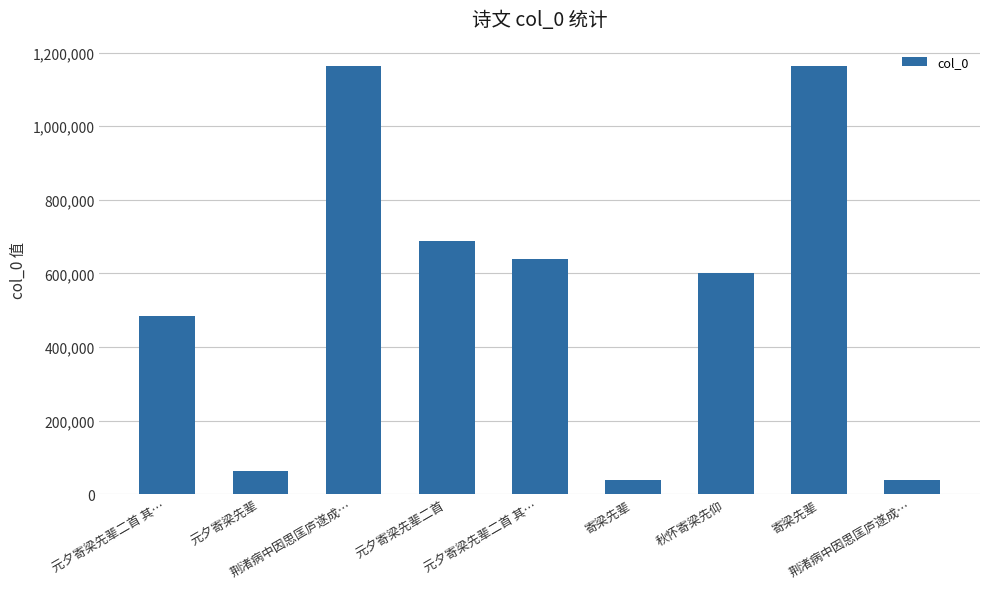

What is the change in value from 寄梁先辈 to 寄梁先辈?

+1125087